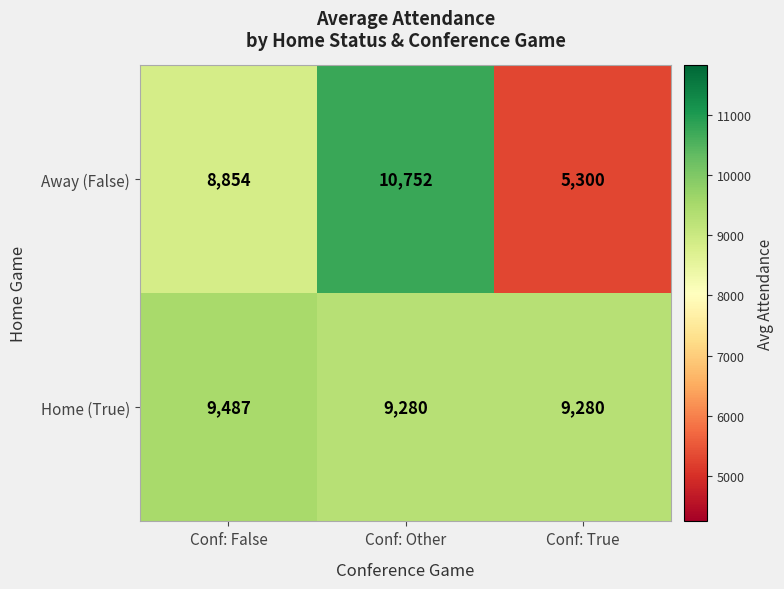

At which category does the chart reach its minimum across all series?

Conf: True